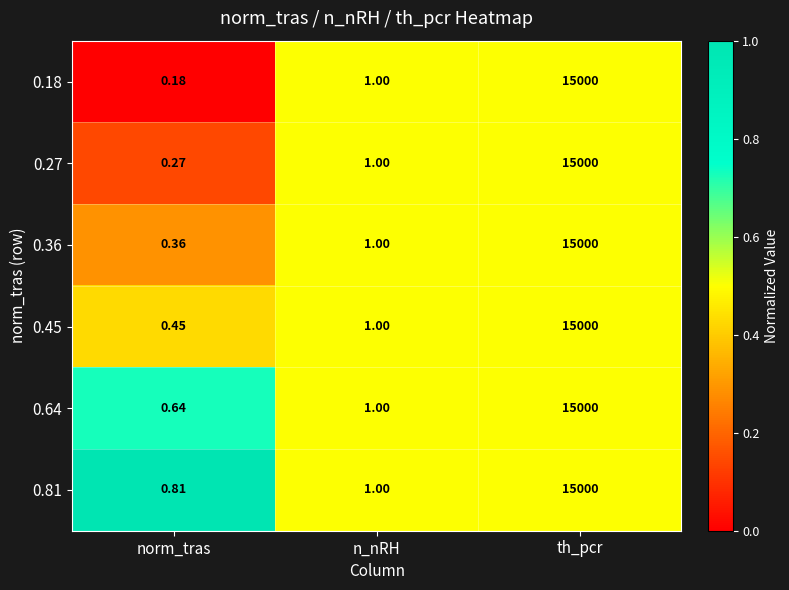

At which label is 0.81 closest to 7500?

n_nRH